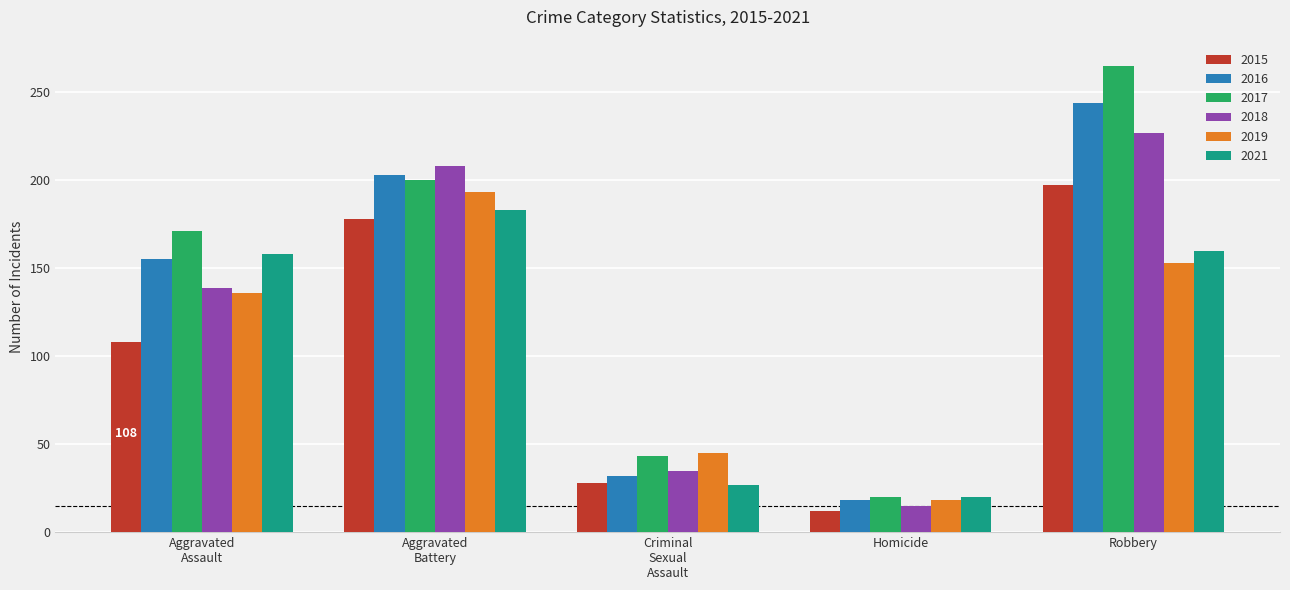

Which series has the largest range (max minus min)?

2017